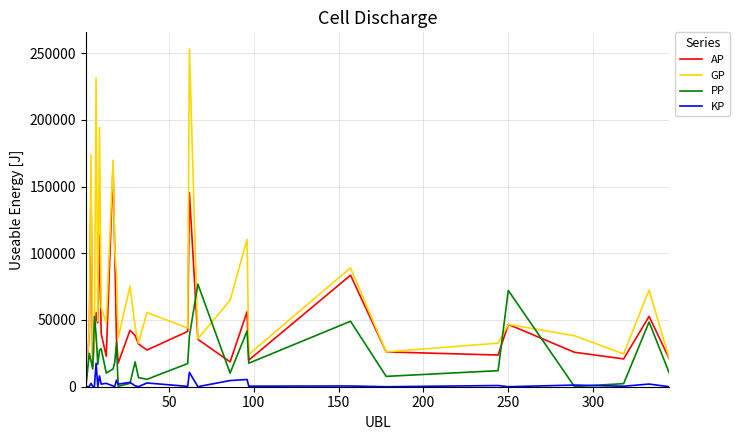

What is the average value of the AP series?

49929.0